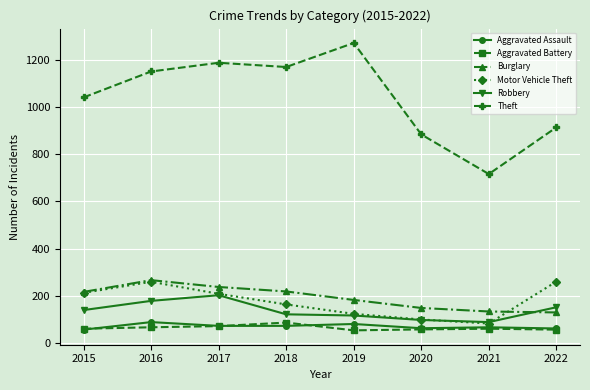

True or false: Aggravated Battery and Burglary intersect in this chart.

False